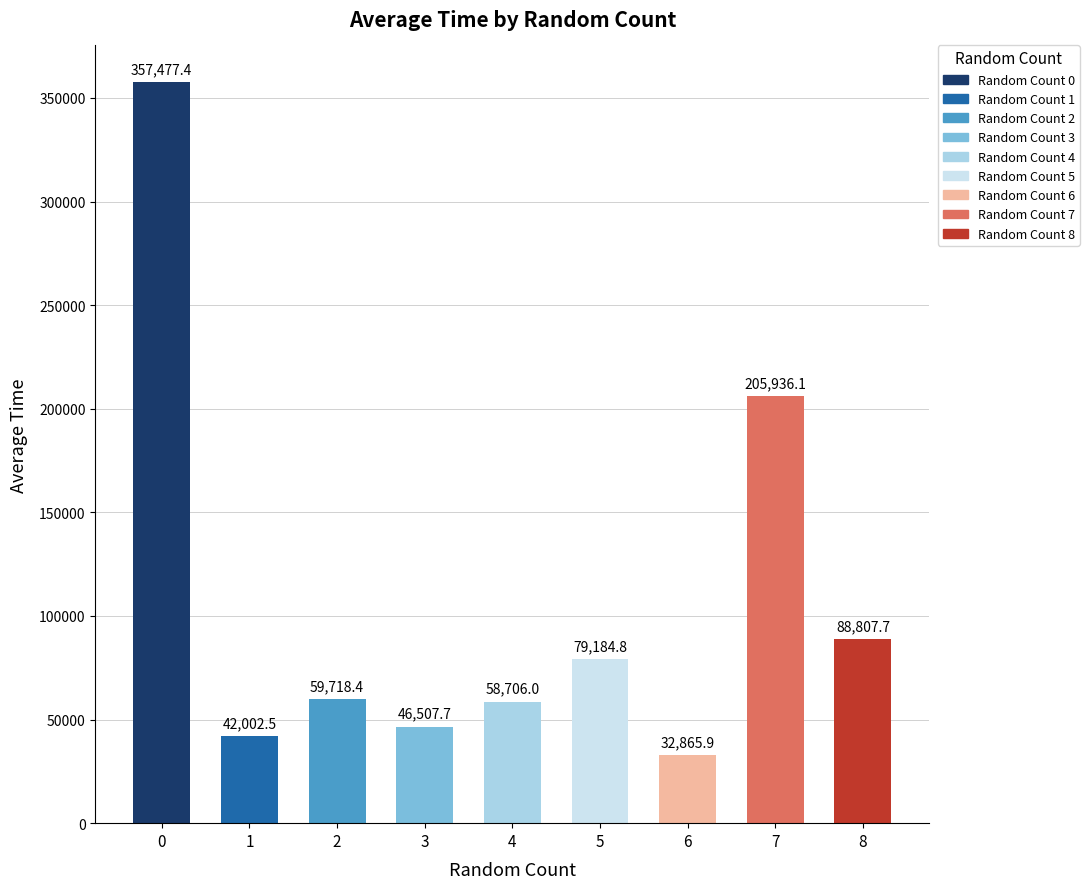

What is the change in value from 1 to 5?

+37182.3